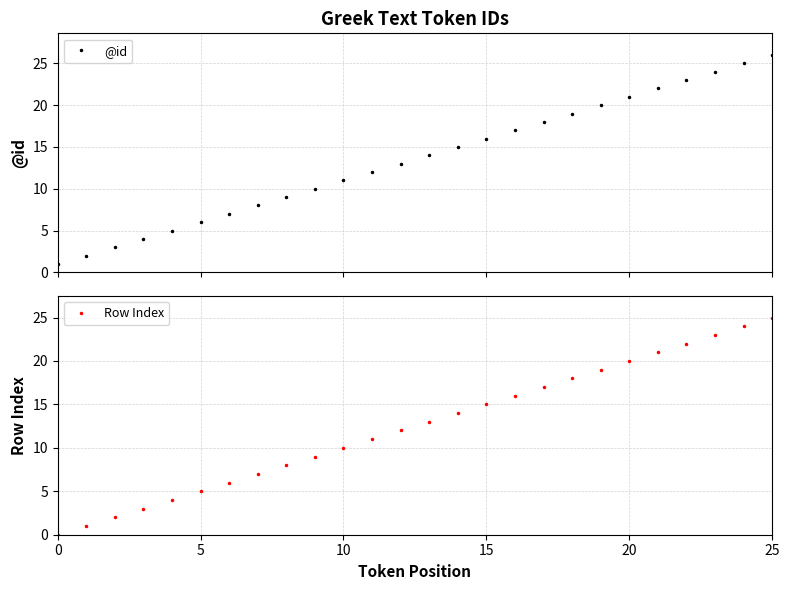

True or false: @id and Row Index cross at least once.

False